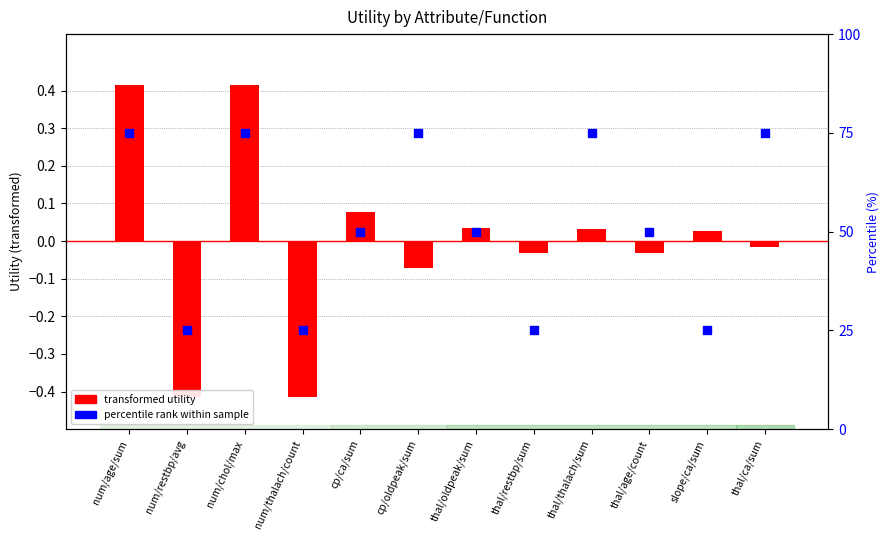

What is the total value across all series at thal/ca/sum?

75.0